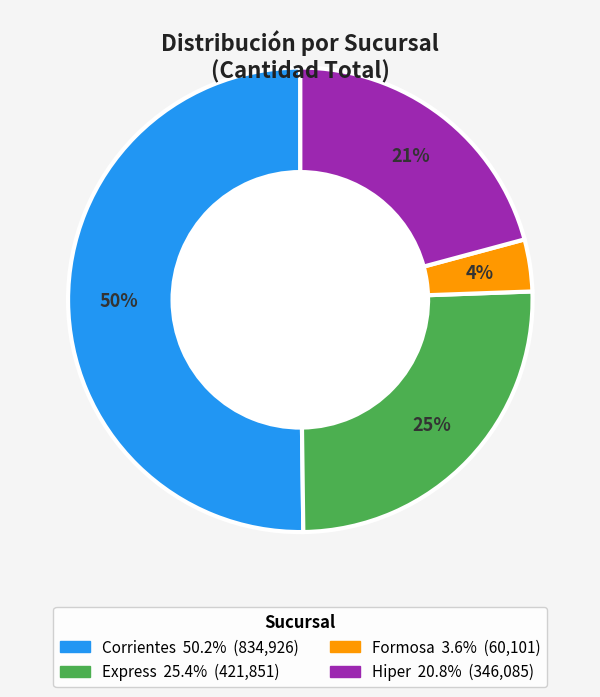

To the nearest percent, what is the average slice percentage?

25%